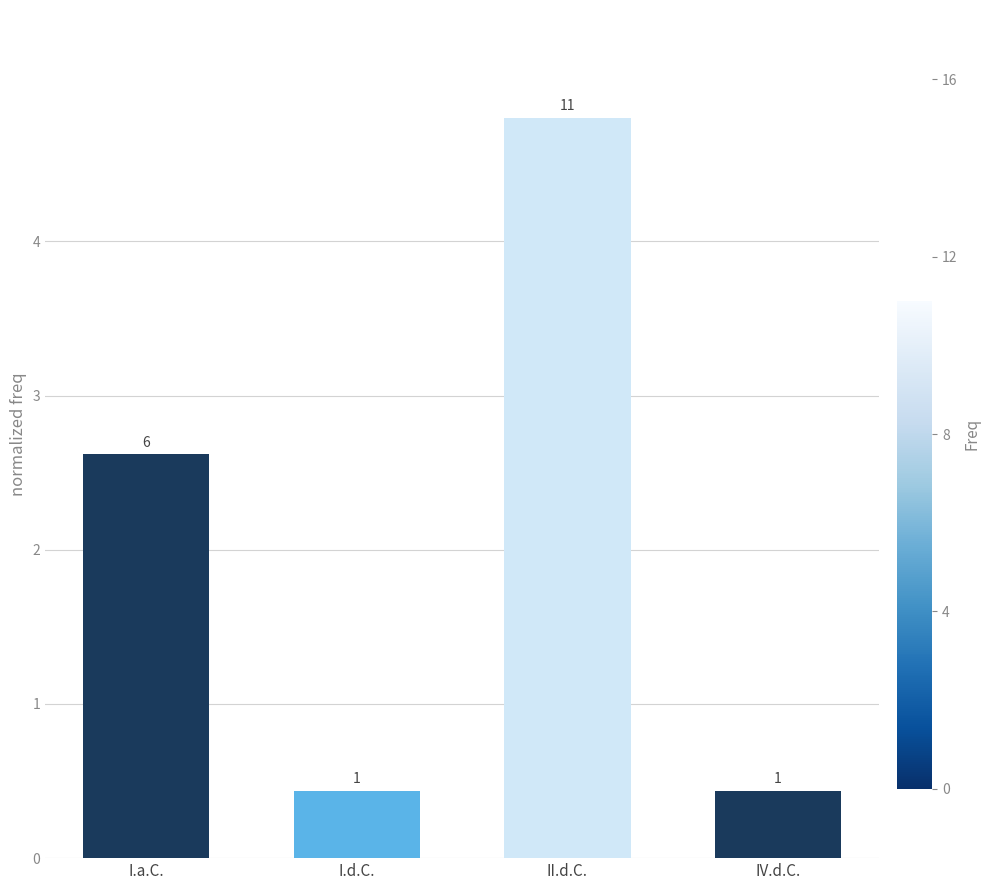

What is the difference between the values at I.d.C. and I.a.C.?

2.2